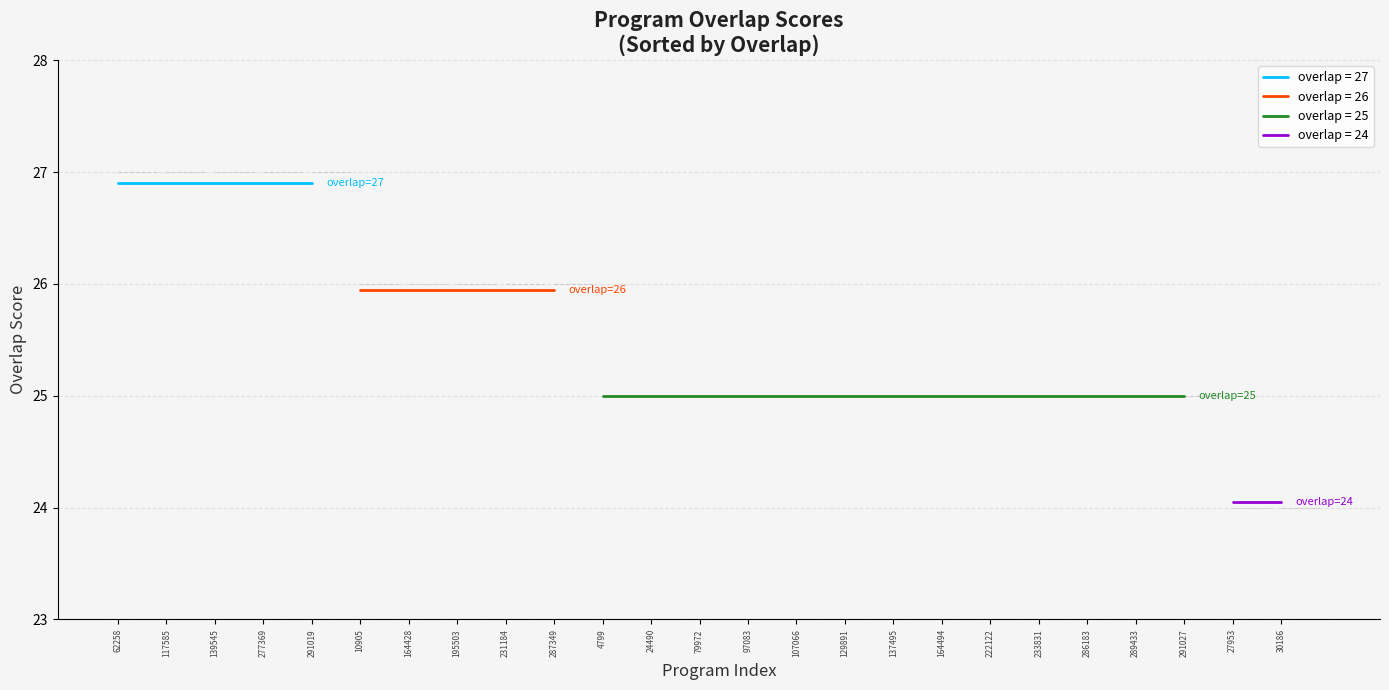

Rank the categories by value from lowest to highest.

27953, 30186, 4799, 24490, 79972, 97083, 107066, 129891, 137495, 164494, 222122, 233831, 286183, 289433, 291027, 10905, 164428, 195503, 231184, 287349, 62258, 117585, 139545, 277369, 291019